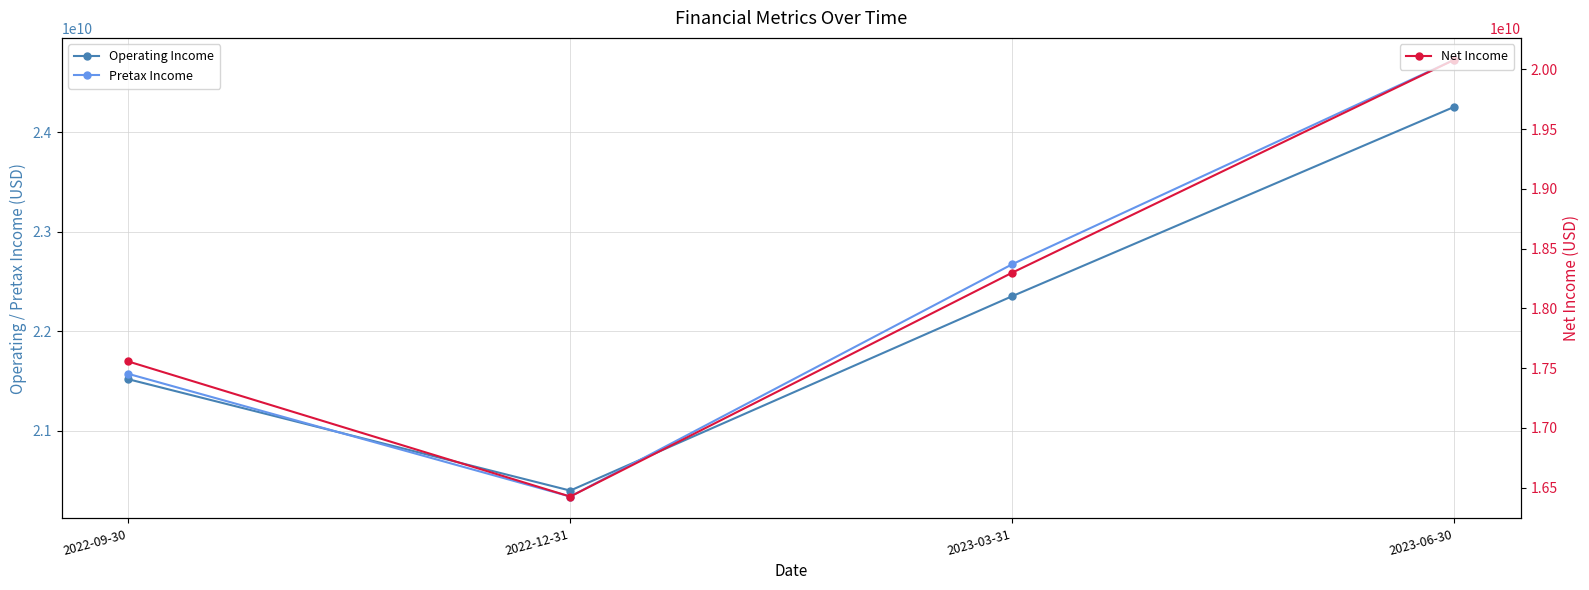

What is the difference between the Pretax Income values at 2022-12-31 and 2023-06-30?

4388000000